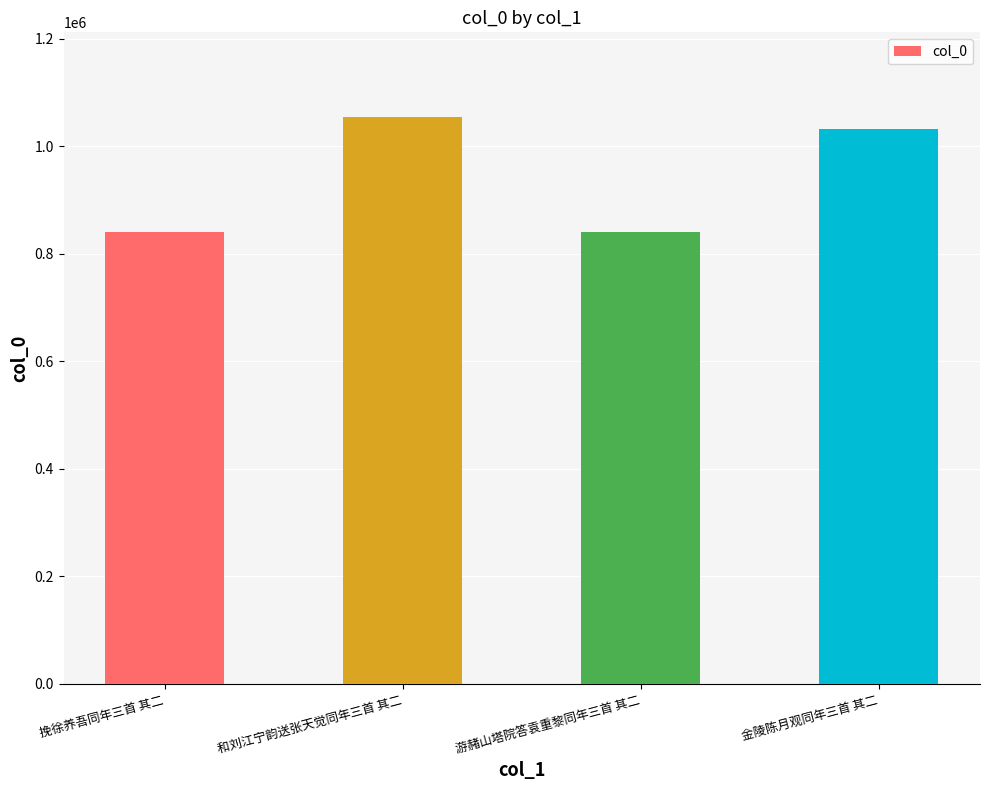

What is the label of the 1st bar from the left?

挽徐养吾同年三首 其二